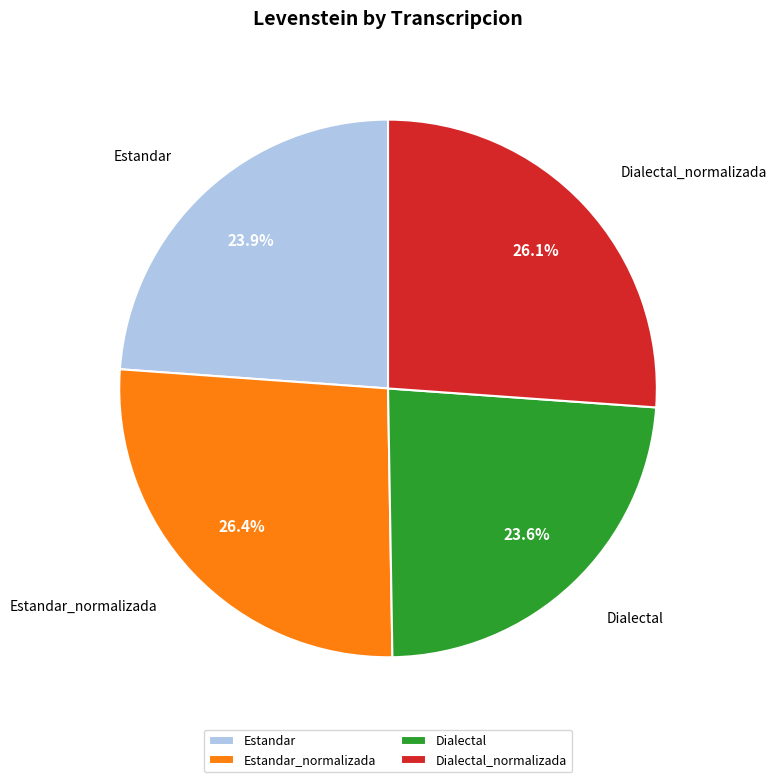

The Estandar slice represents 35% of the pie. True or false?

False